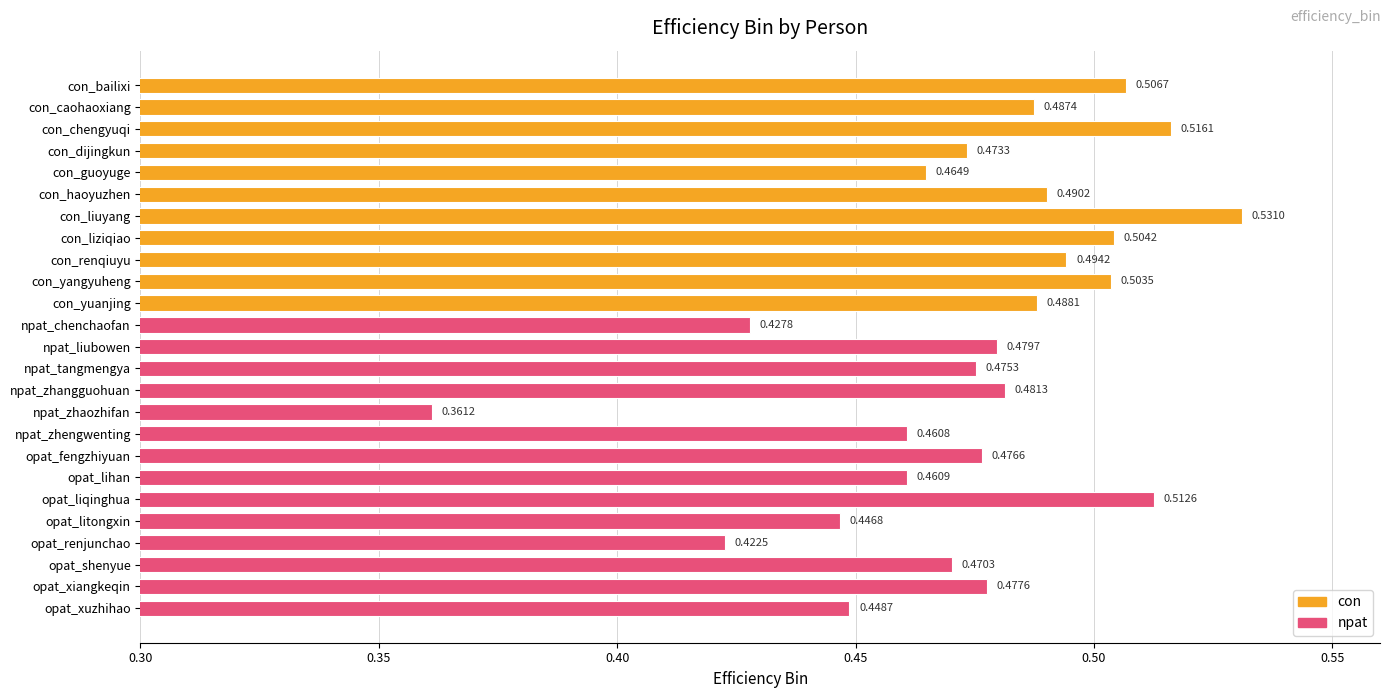

Where is the data nearest to the value 0?

npat_zhaozhifan